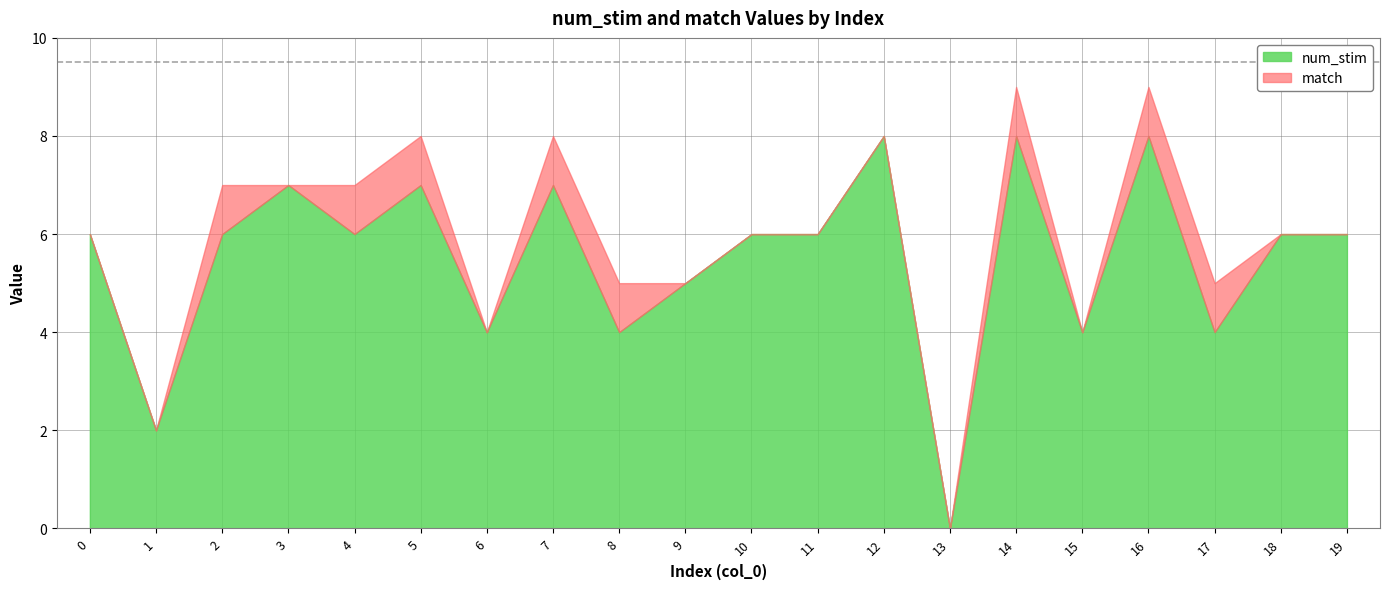

Reading left to right, list all the values displayed in this chart.

num_stim: 6	2	6	7	6	7	4	7	4	5	6	6	8	0	8	4	8	4	6	6
match: 0	0	1	0	1	1	0	1	1	0	0	0	0	0	1	0	1	1	0	0